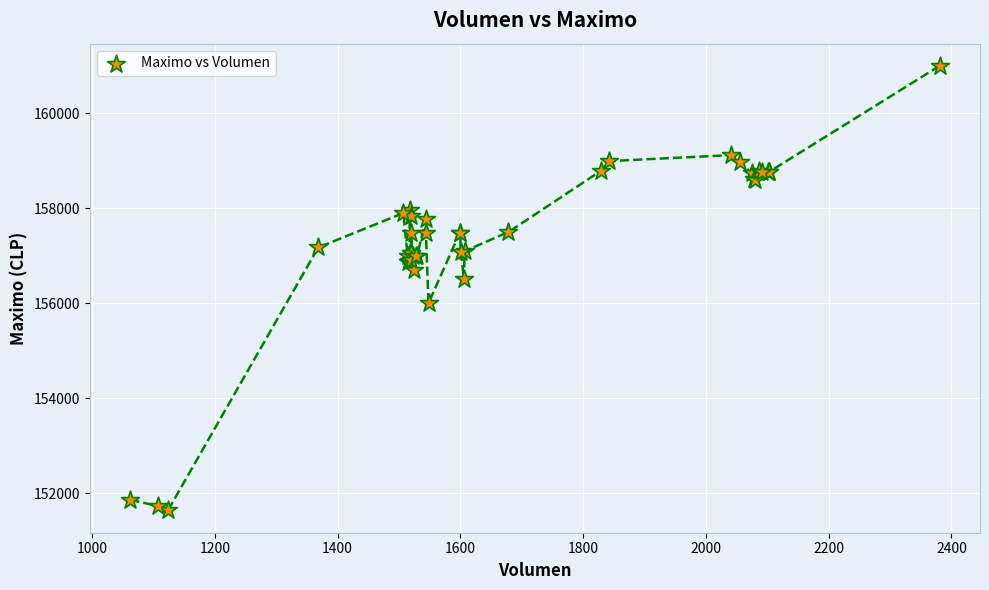

What Y value in the scatter plot is closest to 156316?

156500